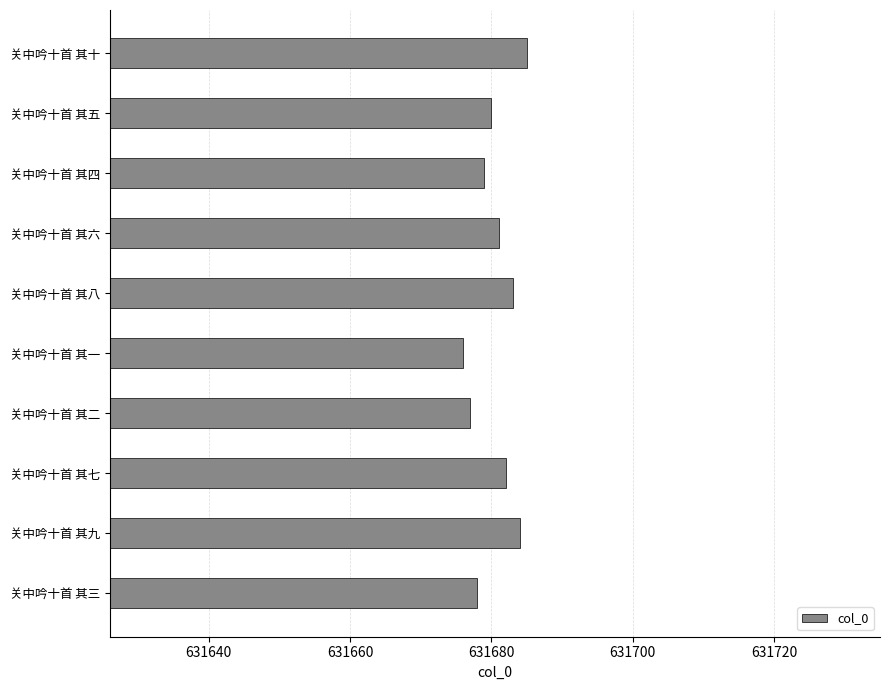

What is the difference between the maximum and minimum values?

9